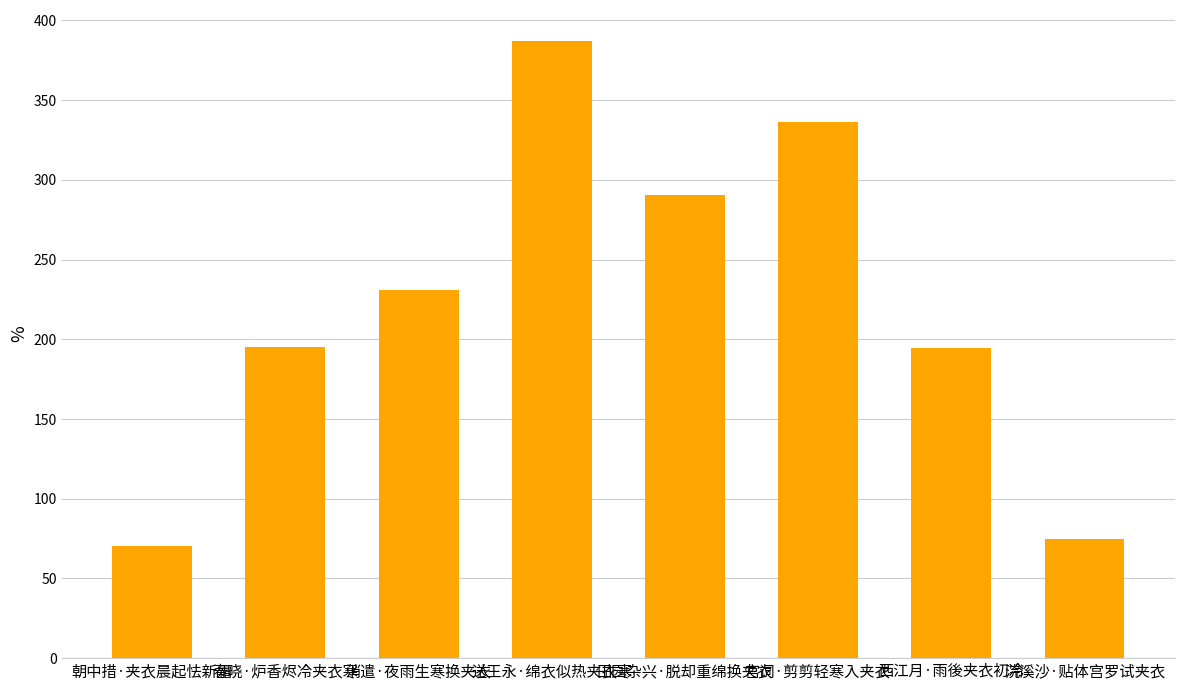

What is the ratio of the value at 消遣·夜雨生寒换夹衣 to the value at 朝中措·夹衣晨起怯新霜?

3.3